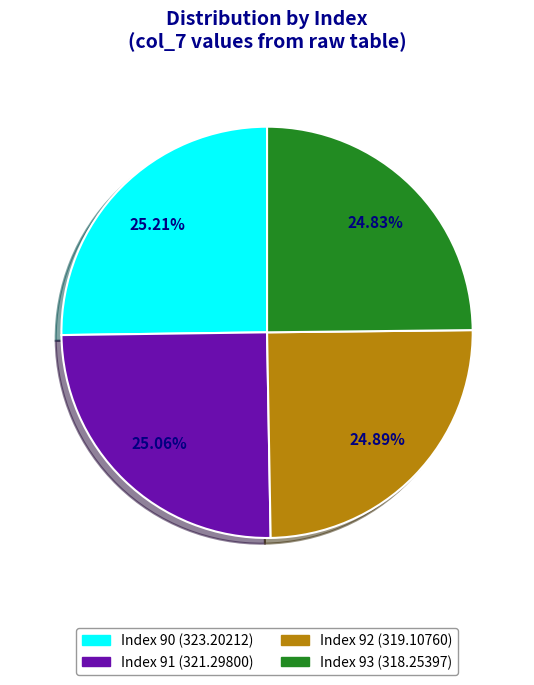

How many segments does this pie chart have?

4